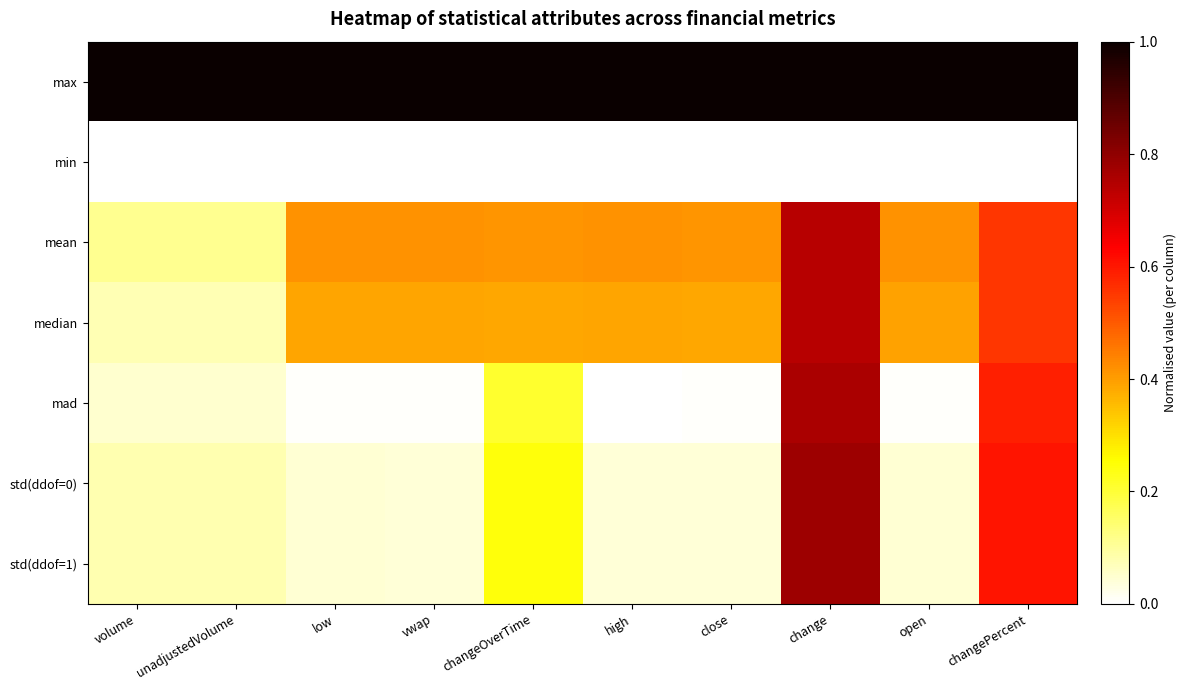

How many series are shown in this chart?

7